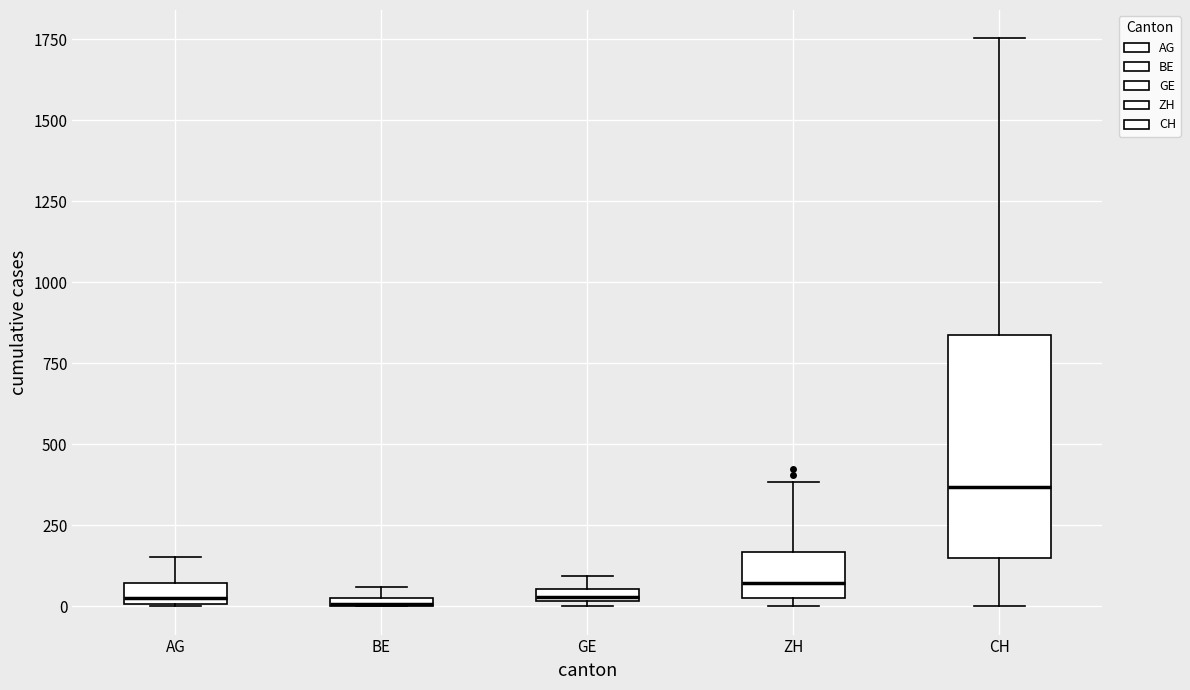

Which box's median line is the highest?

CH